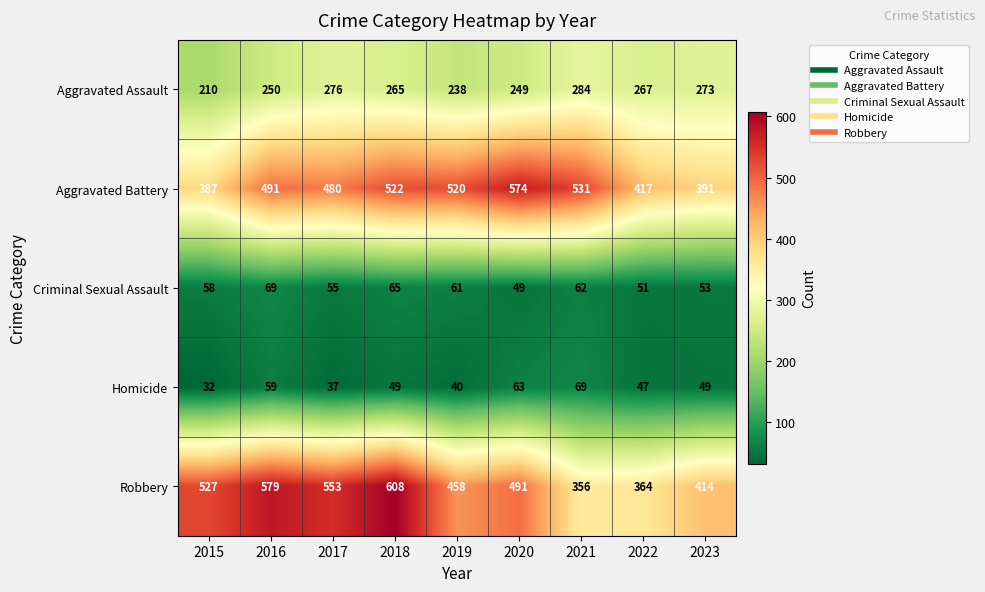

What is the difference between the Robbery values at 2018 and 2019?

150